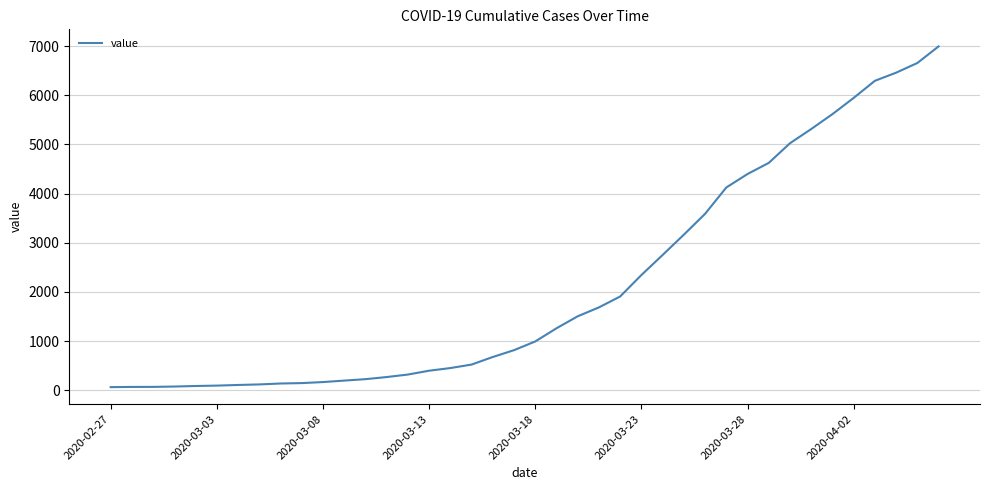

What is the difference between the maximum and minimum values?

6931